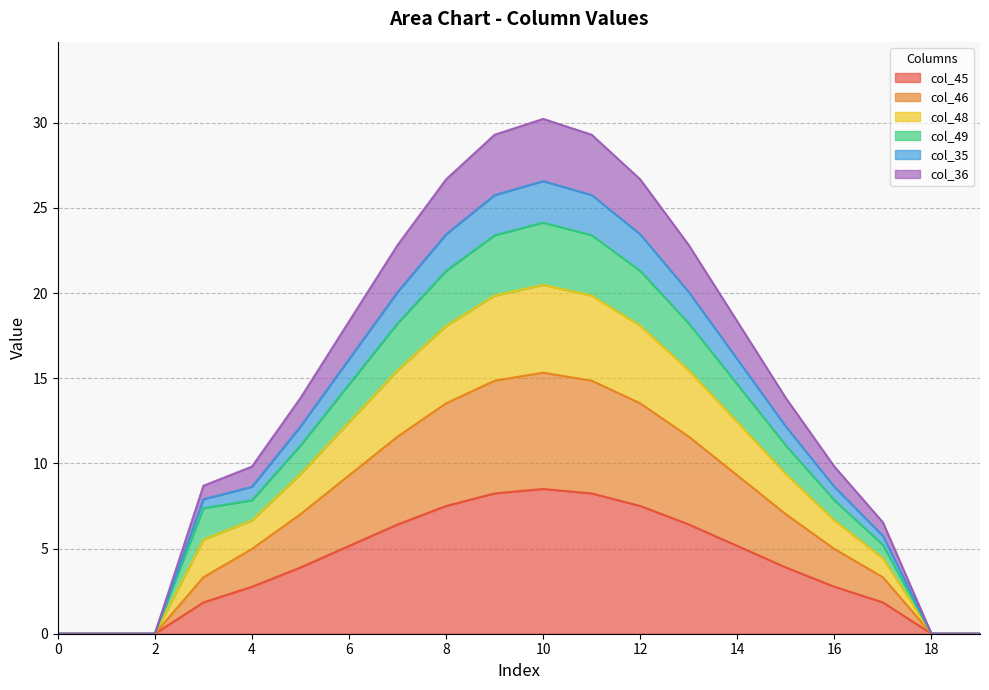

What is the maximum value for col_45?

8.5